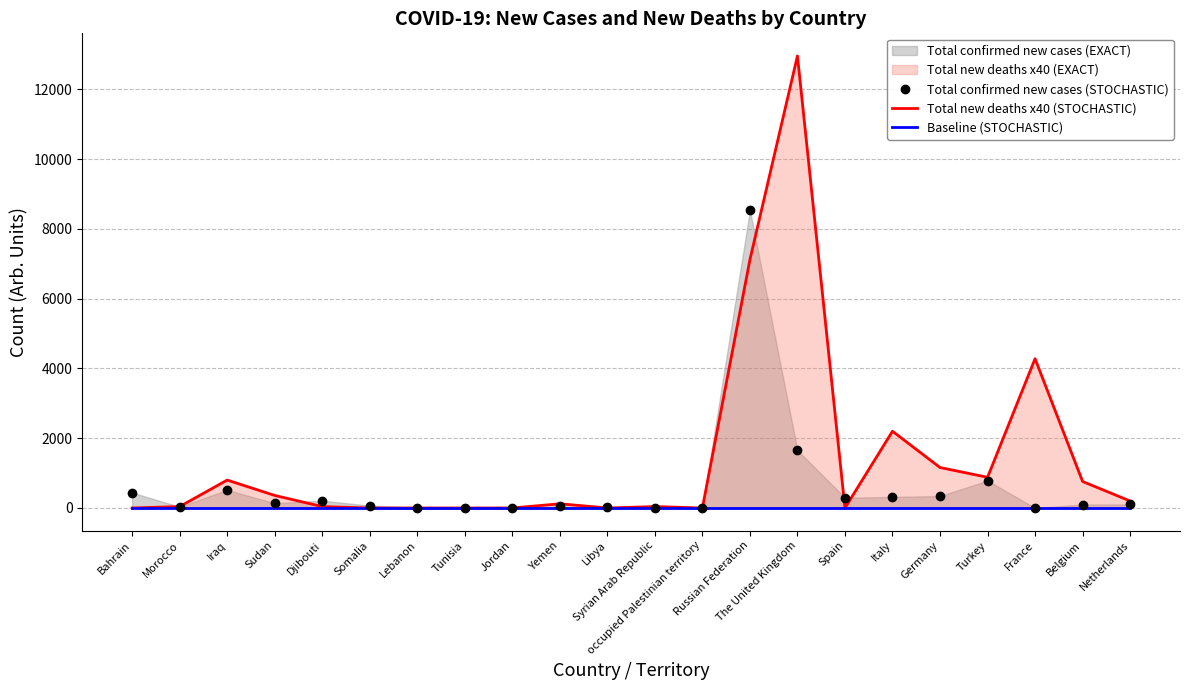

What is the difference between the highest and lowest values at Spain?

294